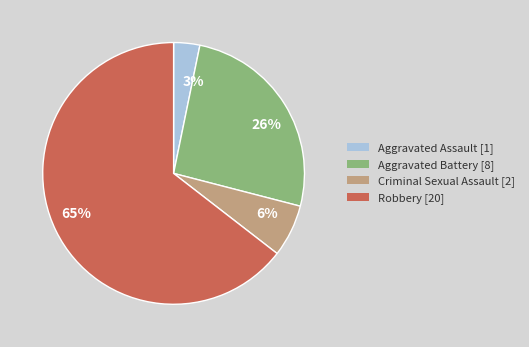

How many slices are in this pie chart?

4